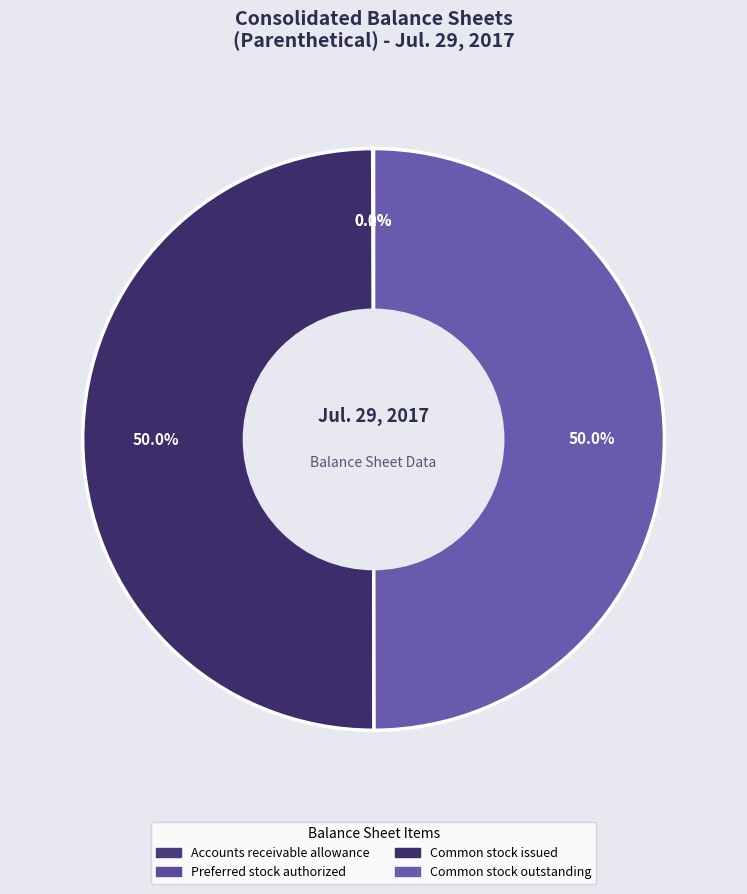

The Accounts receivable allowance slice represents 1% of the pie. True or false?

False